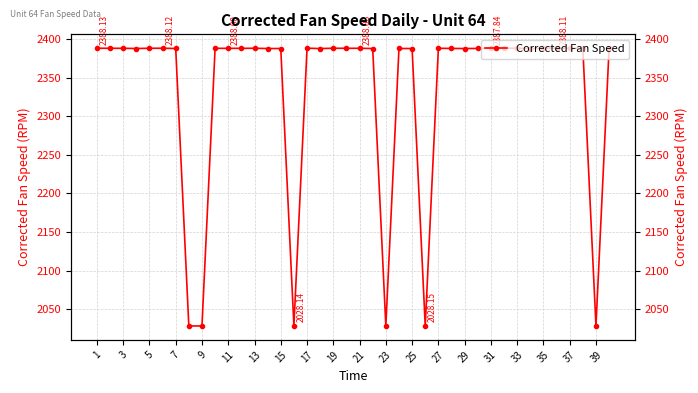

At which category does the data reach its first local peak?

11